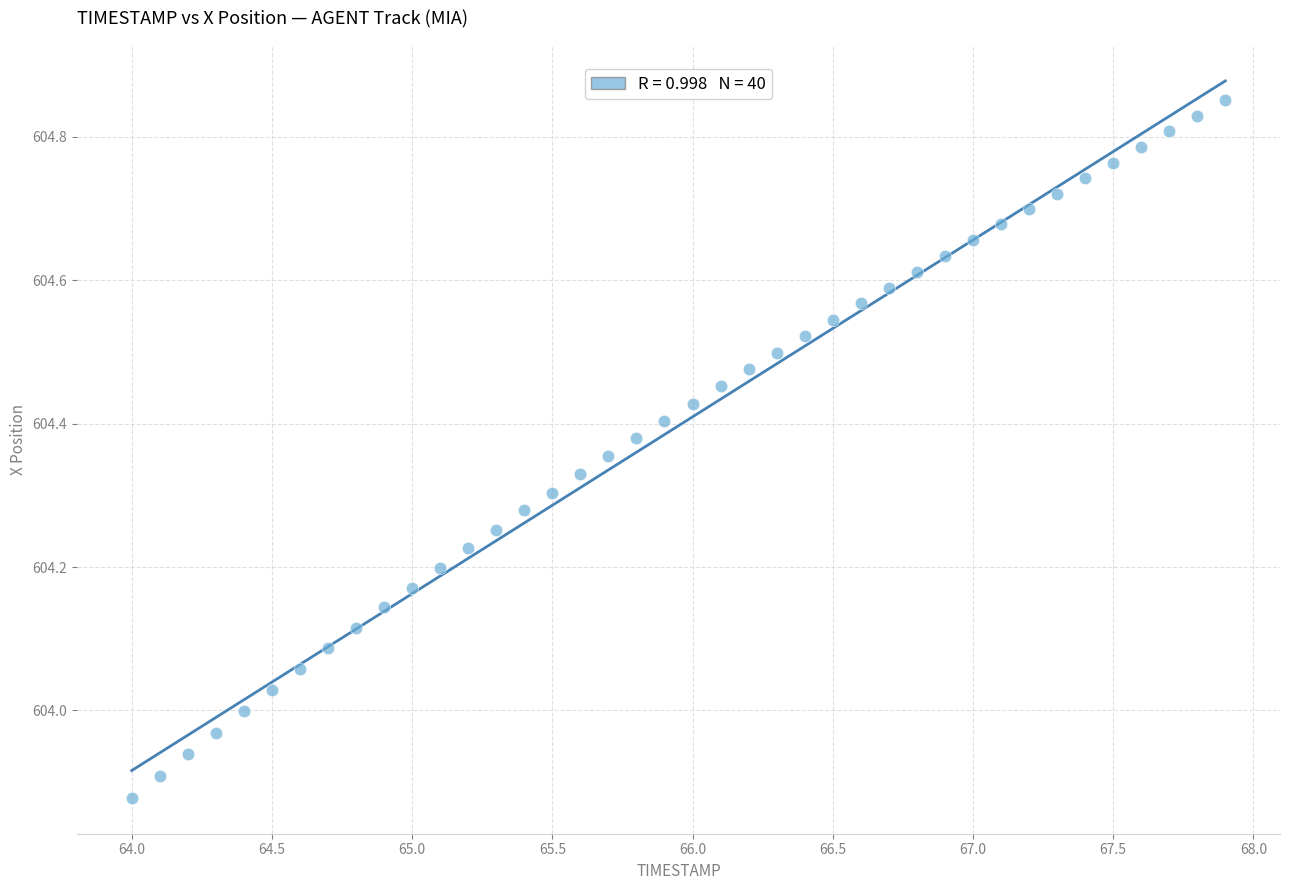

What is the range of X values (max minus min)?

3.9